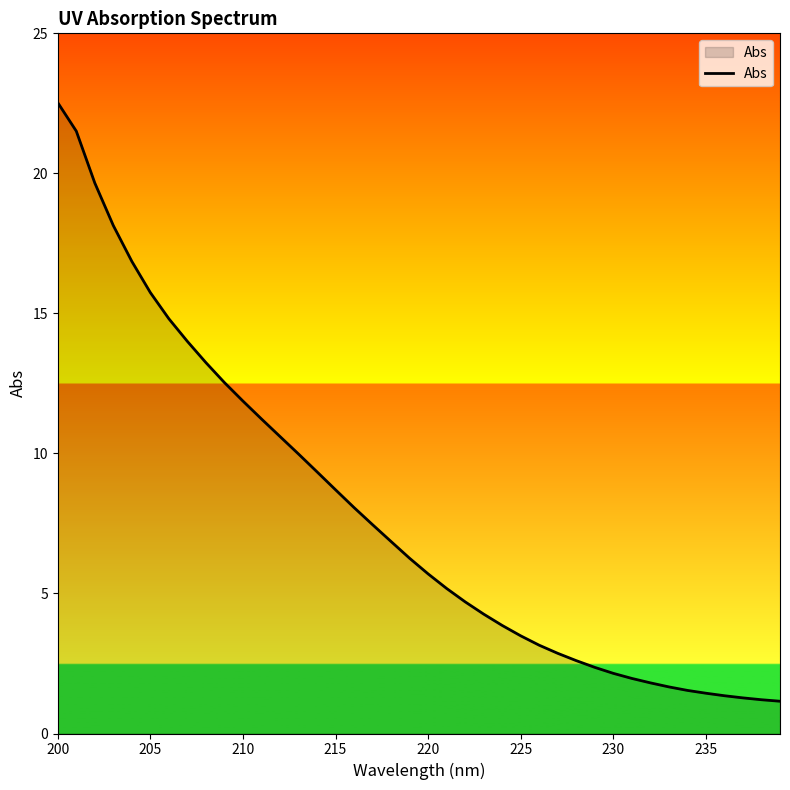

What is the difference between the maximum and minimum values?

21.4